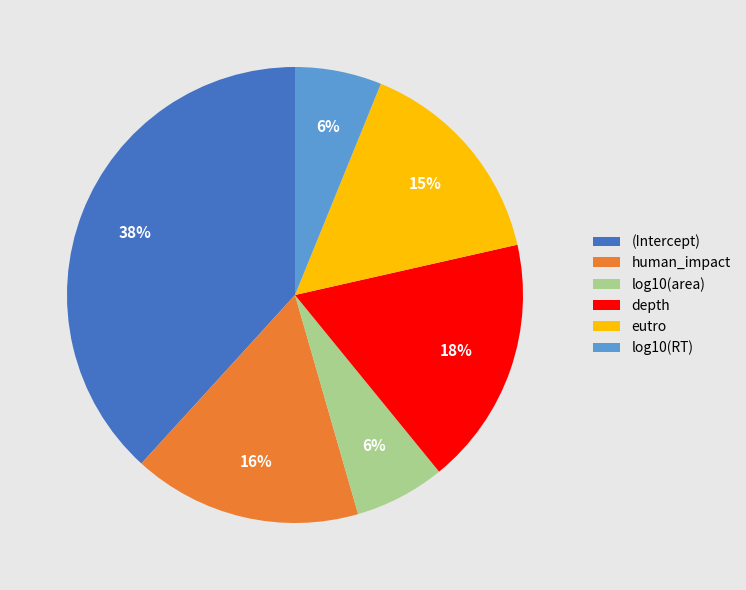

Combined, do eutro and human_impact account for over 50%?

No